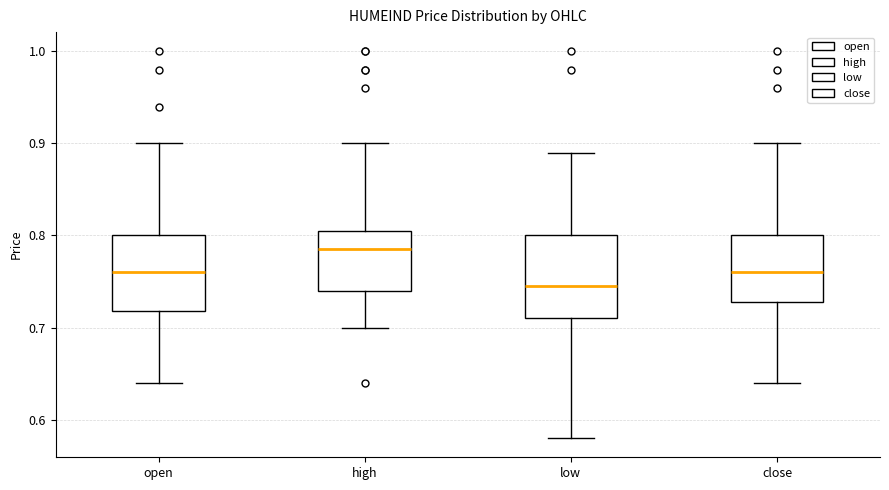

Reading left to right, transcribe this box plot: for each box, give where its median line is, the range the box spans, and where its two whiskers end, as read against the y-axis. The values are not printed on the chart, so give them approximately, as read against the axis.

open: median 0.76, box 0.72 to 0.80, whiskers 0.64 to 0.90
high: median 0.79, box 0.74 to 0.81, whiskers 0.70 to 0.90
low: median 0.75, box 0.71 to 0.80, whiskers 0.58 to 0.89
close: median 0.76, box 0.73 to 0.80, whiskers 0.64 to 0.90